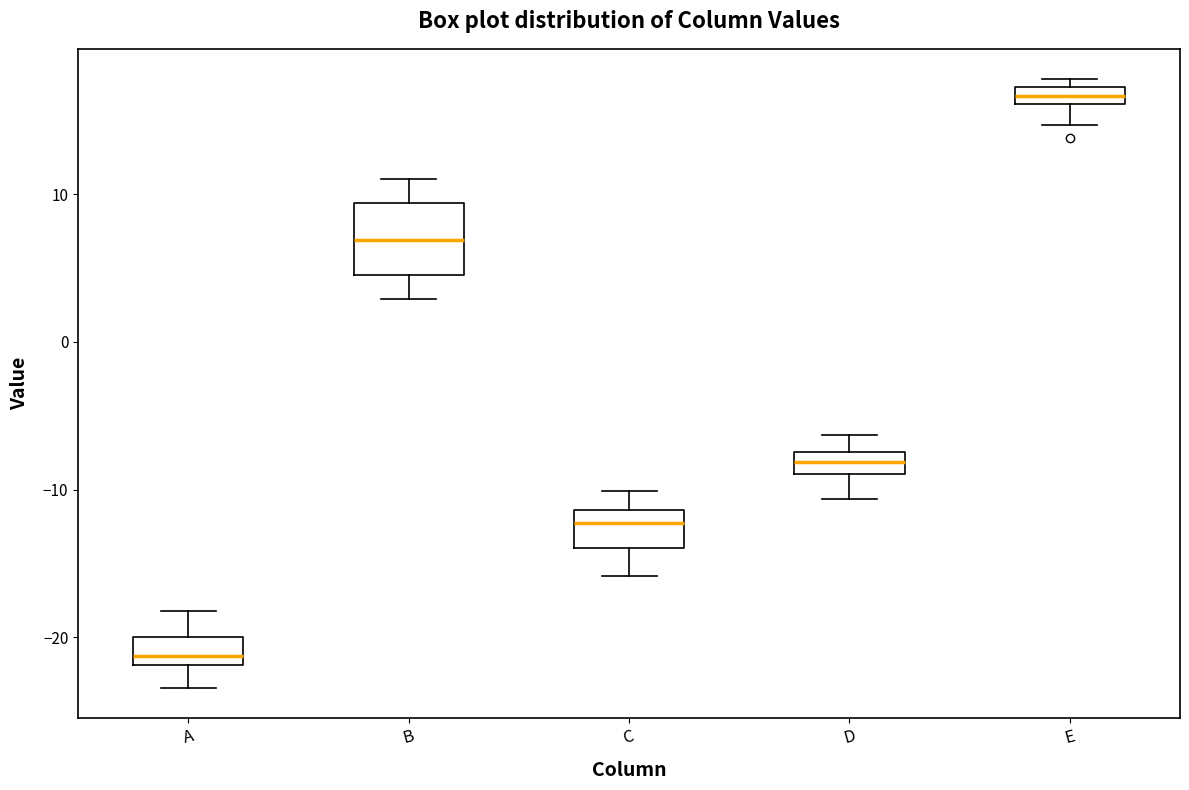

Which box has the lowest median line?

A